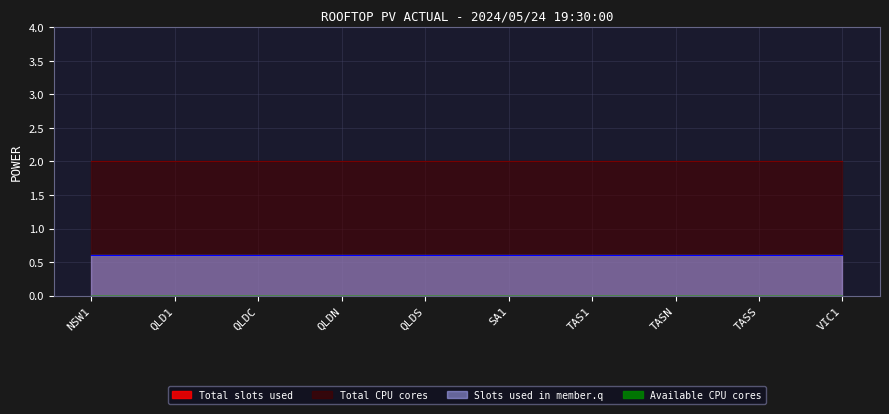

The value of Available CPU cores at SA1 is 0.0. True or false?

True